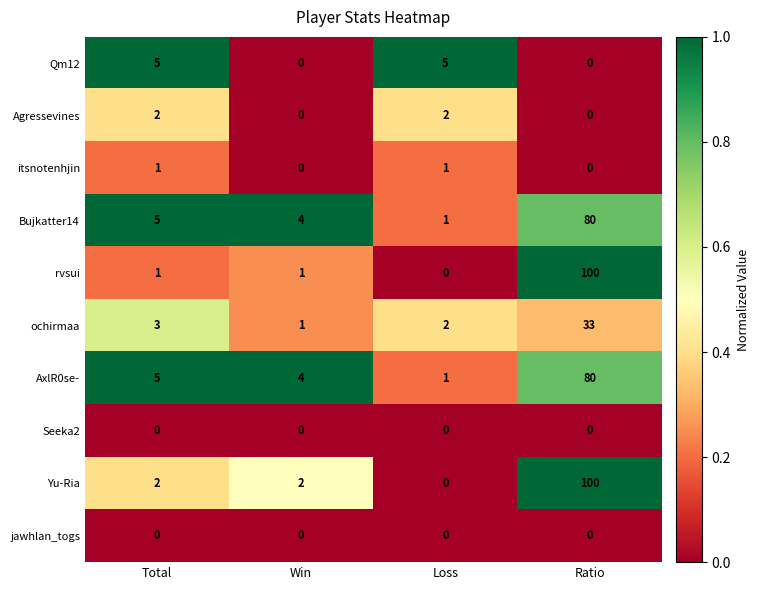

At how many categories does at least one series exceed 0?

4